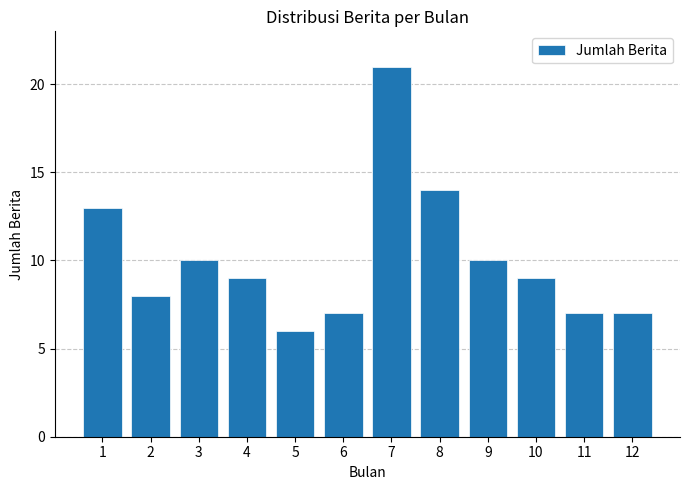

Reading right to left, list all the values displayed in this chart.

7	7	9	10	14	21	7	6	9	10	8	13